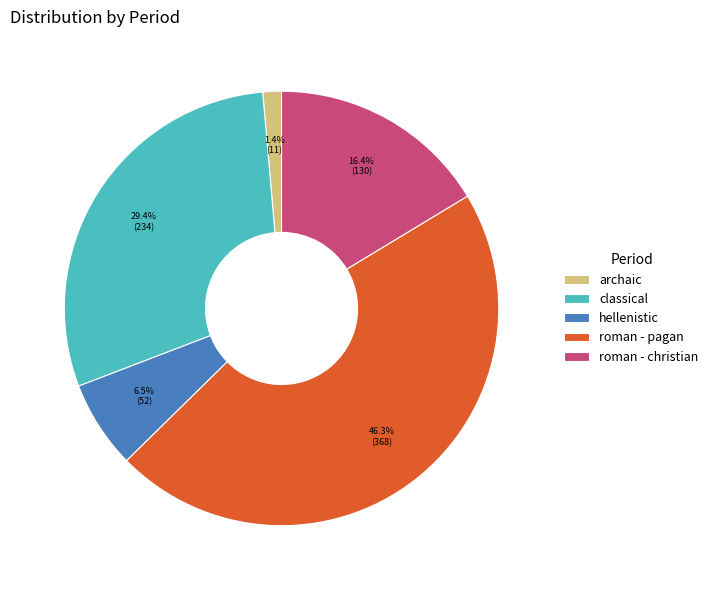

Count the number of slices in the pie.

5